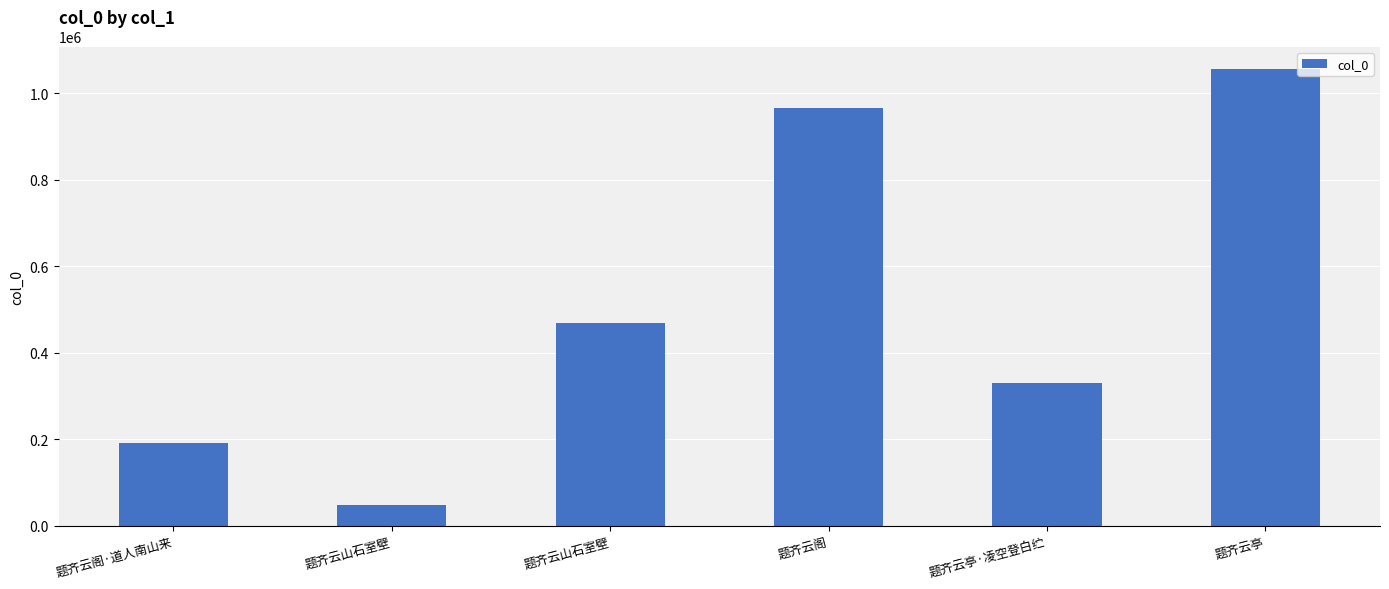

Rank the categories by value from highest to lowest.

题齐云亭, 题齐云阁, 题齐云山石室壁, 题齐云亭·凌空登白纻, 题齐云阁·道人南山来, 题齐云山石室壁